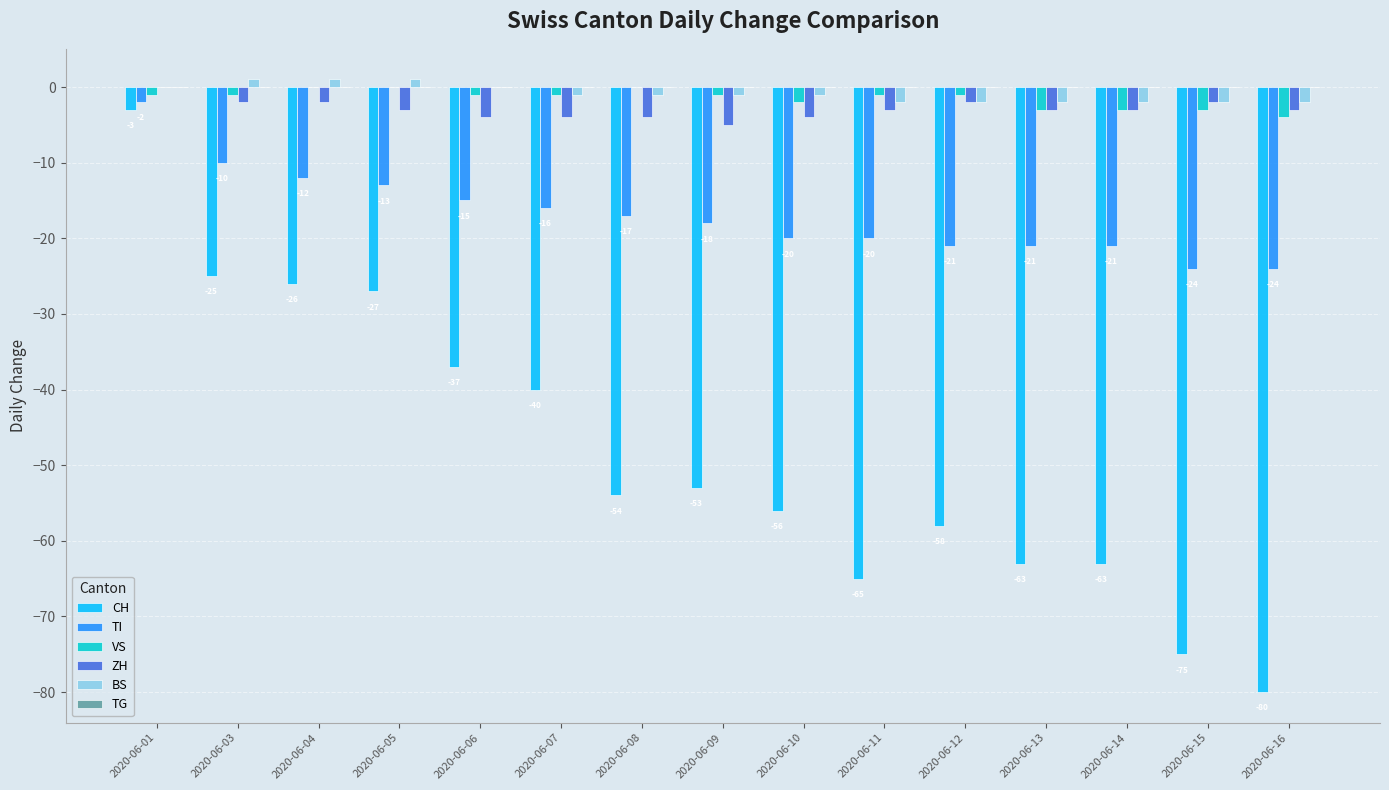

Are the bars grouped side by side (vs. stacked)?

Yes